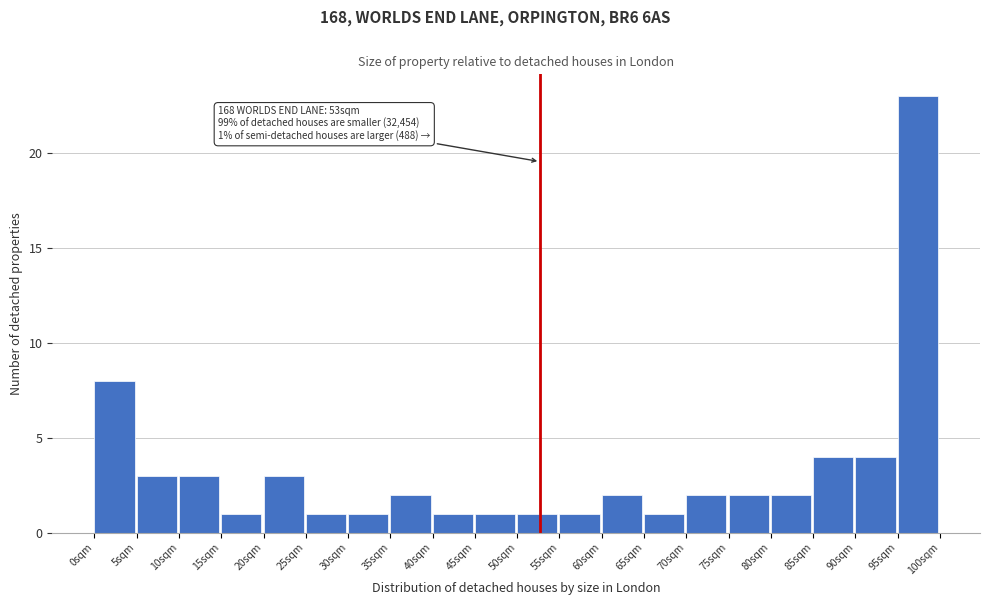

Over which range of the x-axis is the bar tallest?

95 to 100